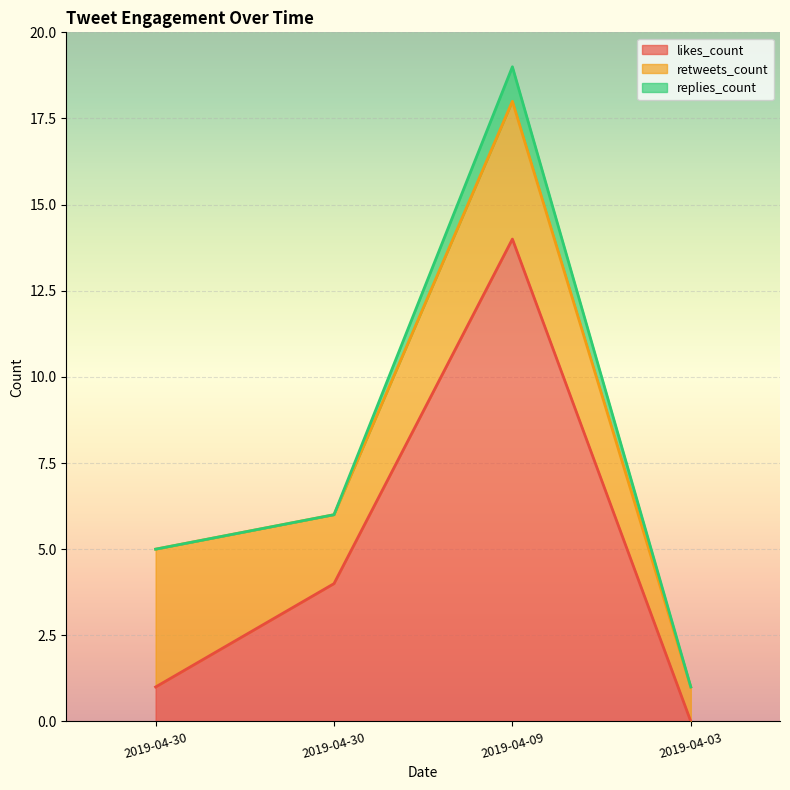

At which category is the sum across all series the highest?

2019-04-09